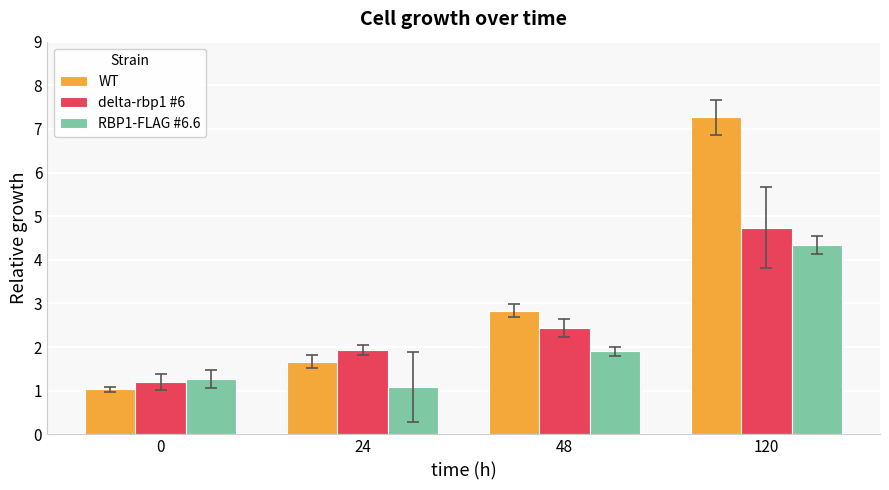

How many categories are shown in the chart?

4